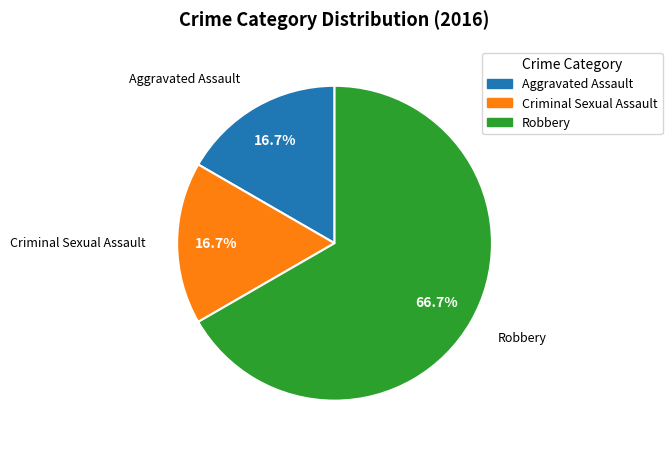

Between Robbery and Aggravated Assault, which is larger?

Robbery